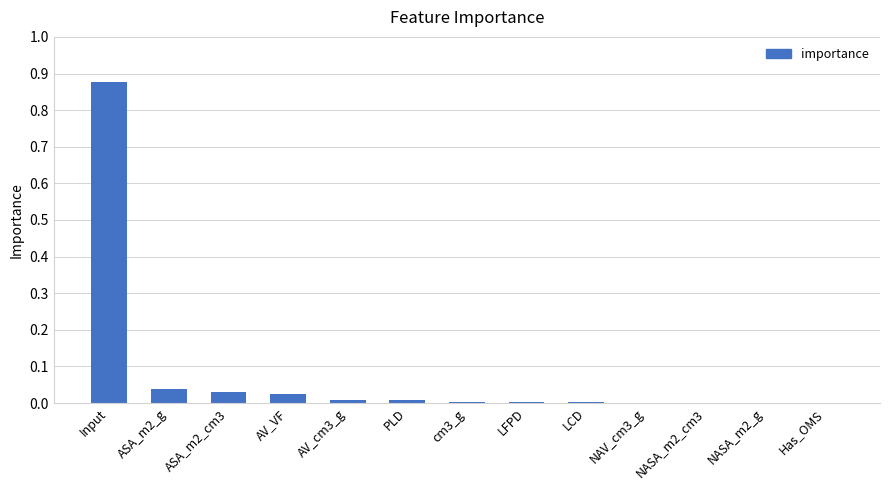

Are the bars horizontal?

No